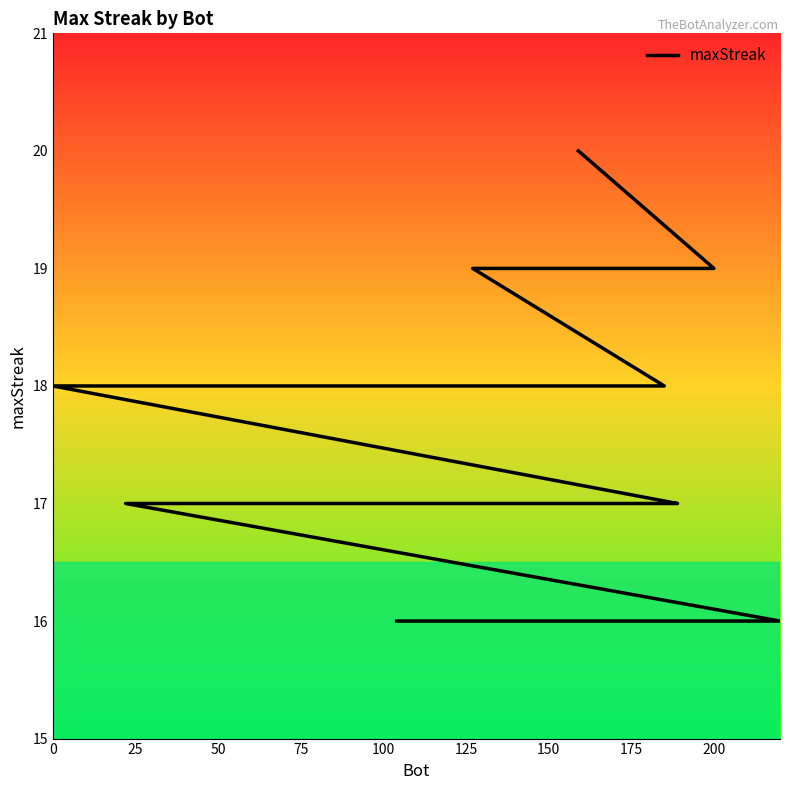

Reading left to right, extract all data points from this chart.

20	19	19	19	18	18	18	18	17	17	17	17	17	17	17	17	16	16	16	16